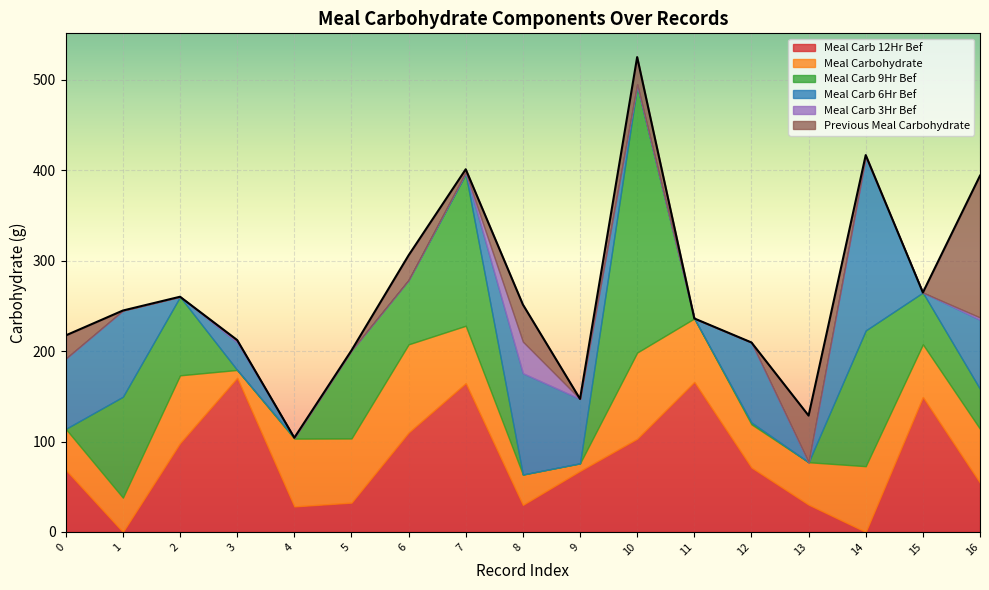

Reading left to right, transcribe all the data shown in this chart.

Meal Carb 12Hr Bef: 0=68.6	1=0.0	2=98.2	3=170.4	4=28.2	5=32.4	6=109.9	7=164.5	8=29.9	9=67.5	10=103.0	11=165.8	12=71.2	13=30.1	14=0.0	15=149.2	16=54.3
Meal Carbohydrate: 0=45.4	1=37.9	2=75.0	3=8.8	4=75.0	5=71.0	6=97.6	7=63.6	8=33.6	9=8.4	10=95.4	11=70.3	12=47.9	13=46.9	14=72.7	15=58.4	16=59.7
Meal Carb 9Hr Bef: 0=0.0	1=111.6	2=86.9	3=0.0	4=1.0	5=97.4	6=71.2	7=167.8	8=0.0	9=0.0	10=294.9	11=0.0	12=2.0	13=0.0	14=150.2	15=57.3	16=44.2
Meal Carb 6Hr Bef: 0=77.8	1=95.4	2=0.0	3=30.5	4=0.0	5=0.0	6=0.0	7=2.0	8=112.1	9=71.3	10=1.9	11=0.0	12=88.6	13=0.0	14=192.0	15=0.0	16=76.4
Meal Carb 3Hr Bef: 0=0.0	1=0.0	2=0.0	3=1.8	4=0.0	5=0.0	6=0.0	7=0.0	8=35.0	9=0.0	10=0.0	11=0.0	12=0.0	13=0.0	14=0.0	15=0.0	16=2.6
Previous Meal Carbohydrate: 0=25.7	1=0.0	2=0.0	3=0.9	4=0.0	5=0.0	6=27.3	7=3.3	8=41.0	9=0.0	10=30.1	11=0.0	12=0.0	13=51.6	14=2.0	15=0.0	16=156.9